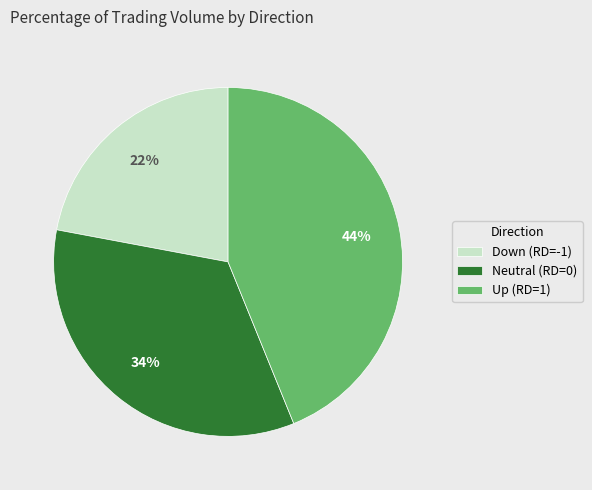

What is the largest slice in the pie chart?

Up (RD=1)